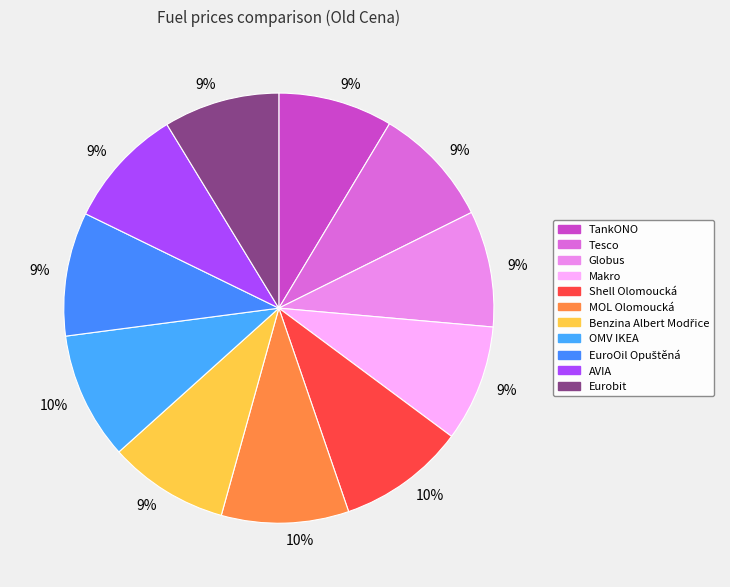

To the nearest percent, what percentage of the pie is Makro?

9%